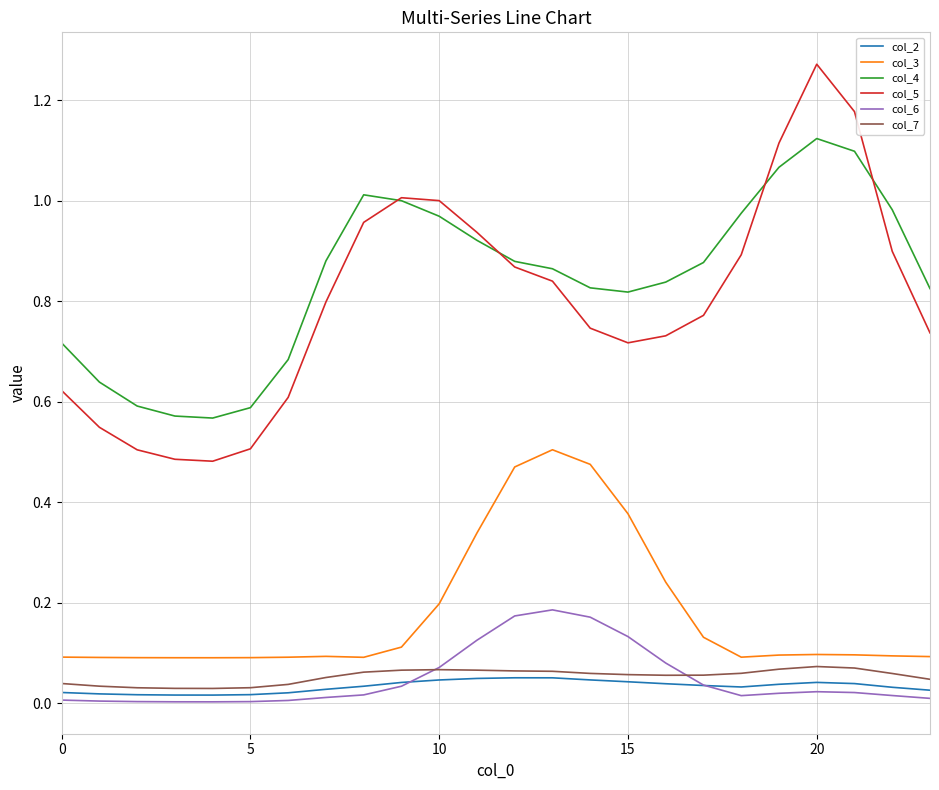

Which series has the widest spread of values?

col_5